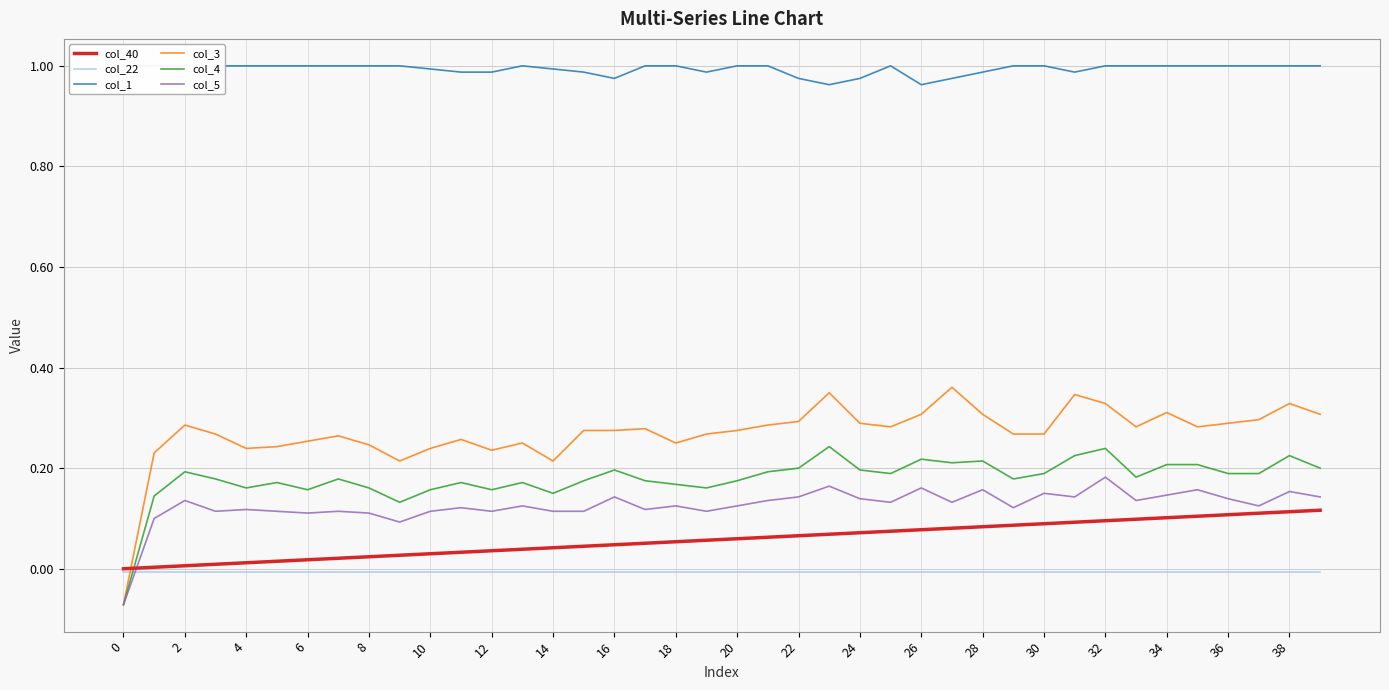

At 31, list the series in order from largest to smallest.

col_1, col_3, col_4, col_5, col_40, col_22